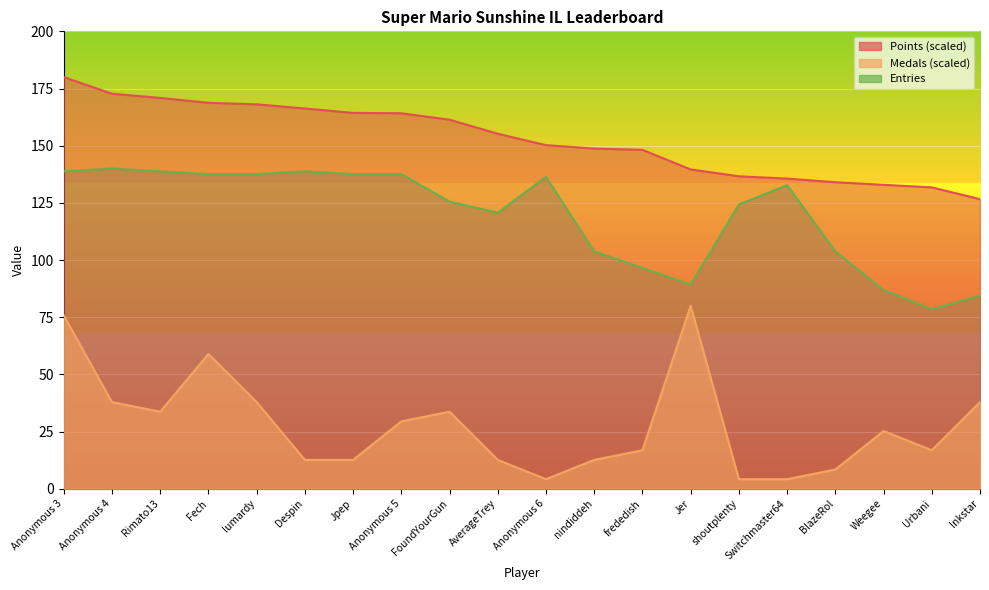

Where does the Medals series first go above 25?

Anonymous 3